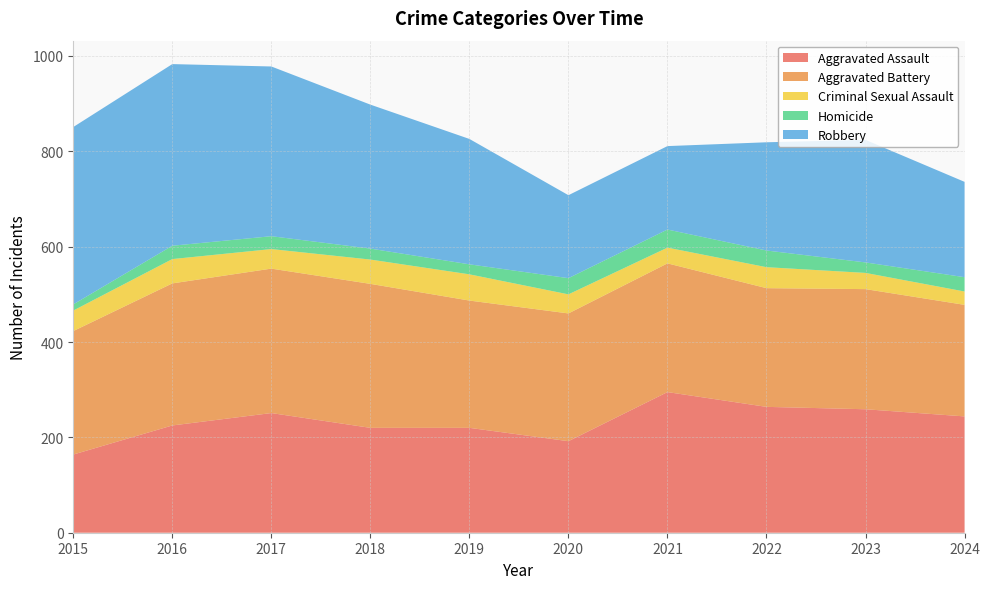

Reading left to right, list all the values displayed in this chart.

Aggravated Assault: 164	225	251	220	220	192	295	264	259	244
Aggravated Battery: 259	298	303	302	267	268	270	249	252	234
Criminal Sexual Assault: 43	51	41	51	55	40	33	44	34	28
Homicide: 13	28	27	23	21	34	38	35	22	30
Robbery: 372	381	356	302	263	174	175	227	257	200